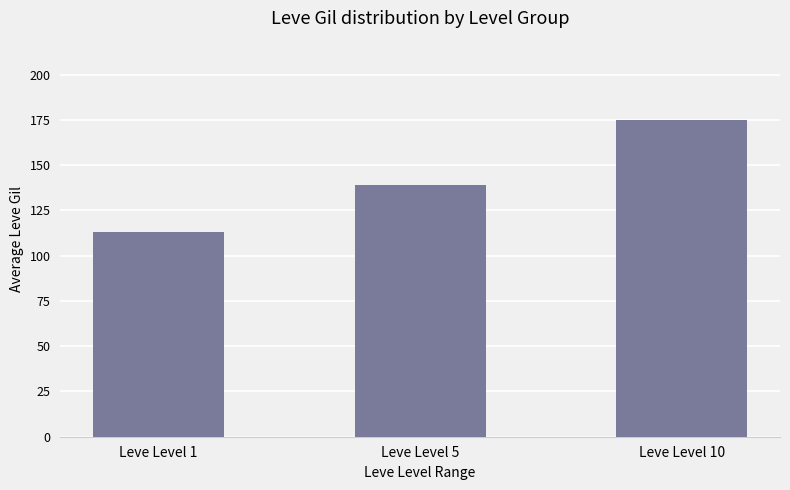

Which label corresponds to the smallest value in the chart?

Leve Level 1